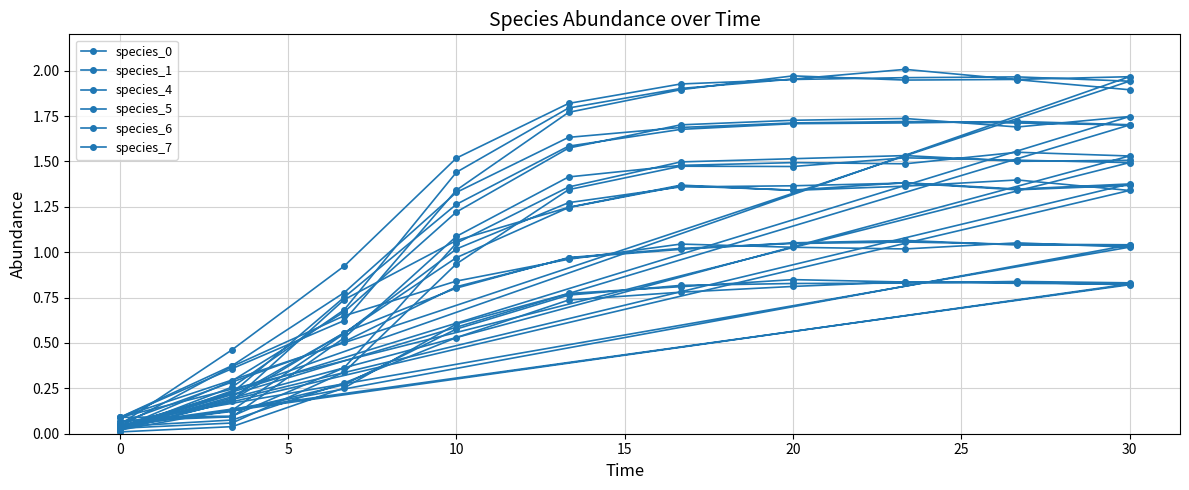

Reading left to right, transcribe all the data shown in this chart.

species_0: 0.0	0.4	0.6	0.8	1.0	1.0	1.0	1.0	1.1	1.0	0.1	0.3	0.5	0.8	1.0	1.0	1.1	1.1	1.0	1.0	0.0	0.2	0.6	0.8	1.0	1.0	1.0	1.1	1.0	1.0
species_1: 0.1	0.5	0.9	1.5	1.8	1.9	2.0	2.0	2.0	1.9	0.1	0.4	0.6	1.3	1.8	1.9	2.0	1.9	2.0	2.0	0.0	0.3	0.7	1.4	1.8	1.9	2.0	2.0	2.0	1.9
species_4: 0.0	0.2	0.7	1.1	1.2	1.4	1.3	1.4	1.4	1.3	0.0	0.2	0.6	1.0	1.2	1.4	1.3	1.4	1.3	1.4	0.0	0.1	0.6	1.0	1.3	1.4	1.4	1.4	1.3	1.4
species_5: 0.1	0.1	0.5	1.1	1.4	1.5	1.5	1.5	1.6	1.5	0.0	0.1	0.3	0.9	1.3	1.5	1.5	1.5	1.5	1.5	0.1	0.1	0.4	1.0	1.4	1.5	1.5	1.5	1.5	1.5
species_6: 0.0	0.0	0.3	0.6	0.8	0.8	0.8	0.8	0.8	0.8	0.0	0.1	0.3	0.5	0.7	0.8	0.8	0.8	0.8	0.8	0.1	0.1	0.3	0.6	0.8	0.8	0.8	0.8	0.8	0.8
species_7: 0.1	0.4	0.8	1.3	1.6	1.7	1.7	1.7	1.7	1.7	0.0	0.3	0.7	1.2	1.6	1.7	1.7	1.7	1.7	1.7	0.0	0.2	0.8	1.3	1.6	1.7	1.7	1.7	1.7	1.7